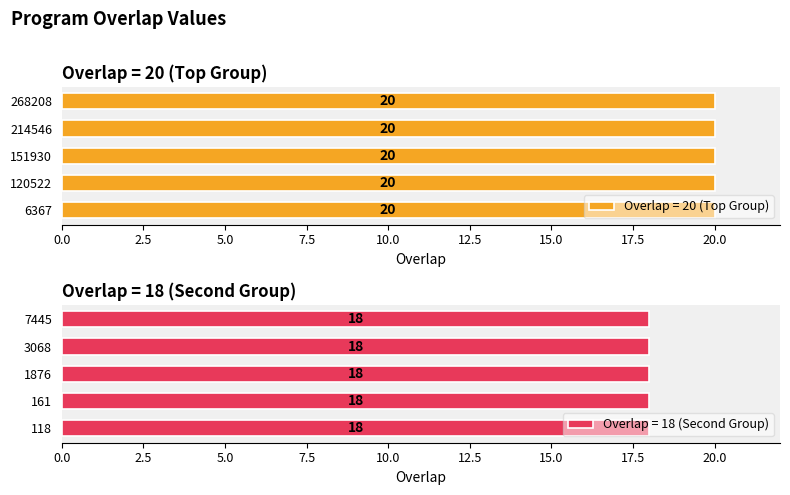

What is the sum of the values at 120522 and 1876?

38